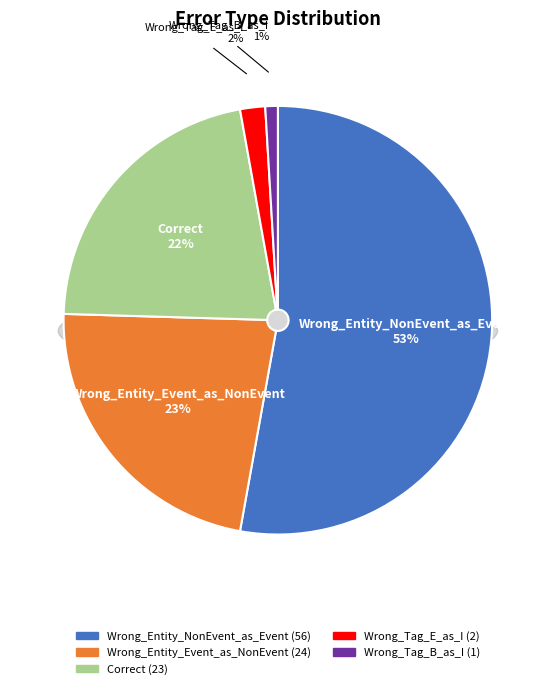

Does Wrong_Tag_B_as_I represent more than half of the total?

No